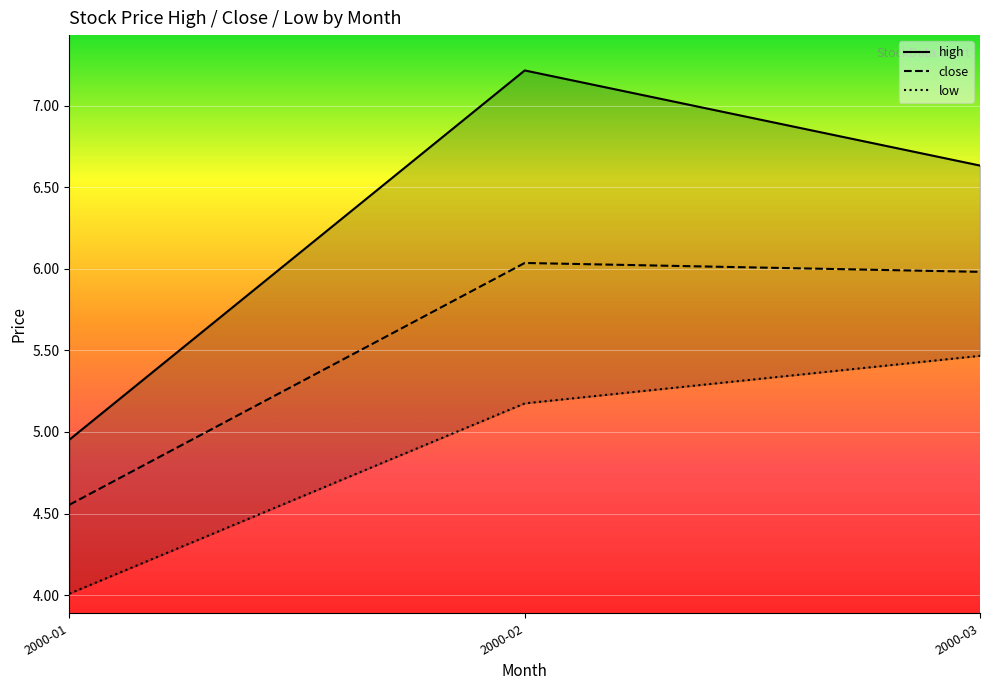

Between 2000-02 and 2000-03, which series saw the biggest shift?

high